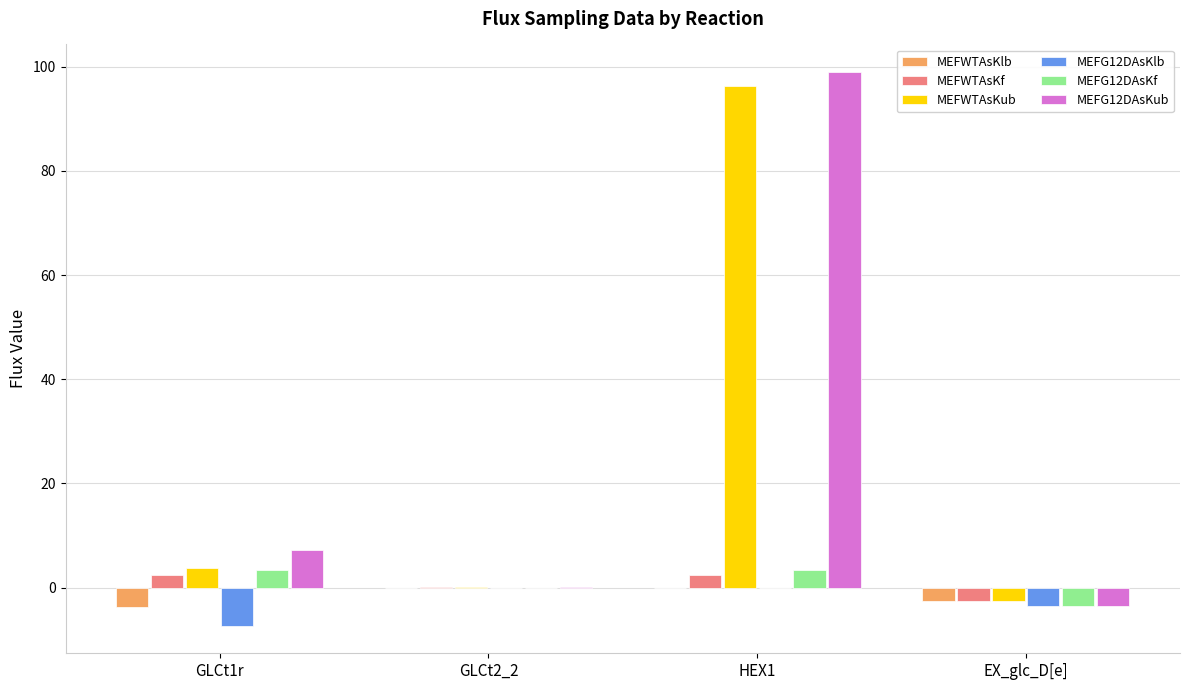

At which category is the sum across all series the highest?

HEX1